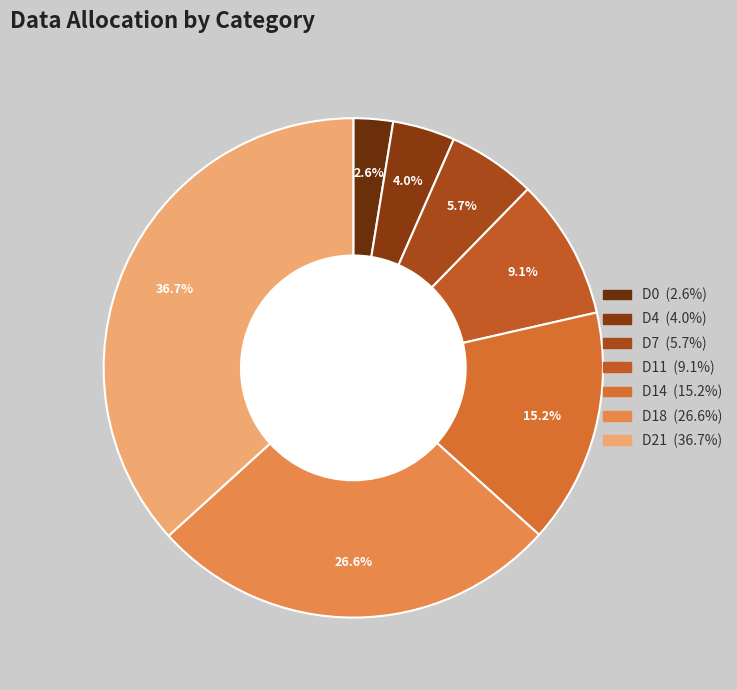

Does D0 represent more than half of the total?

No